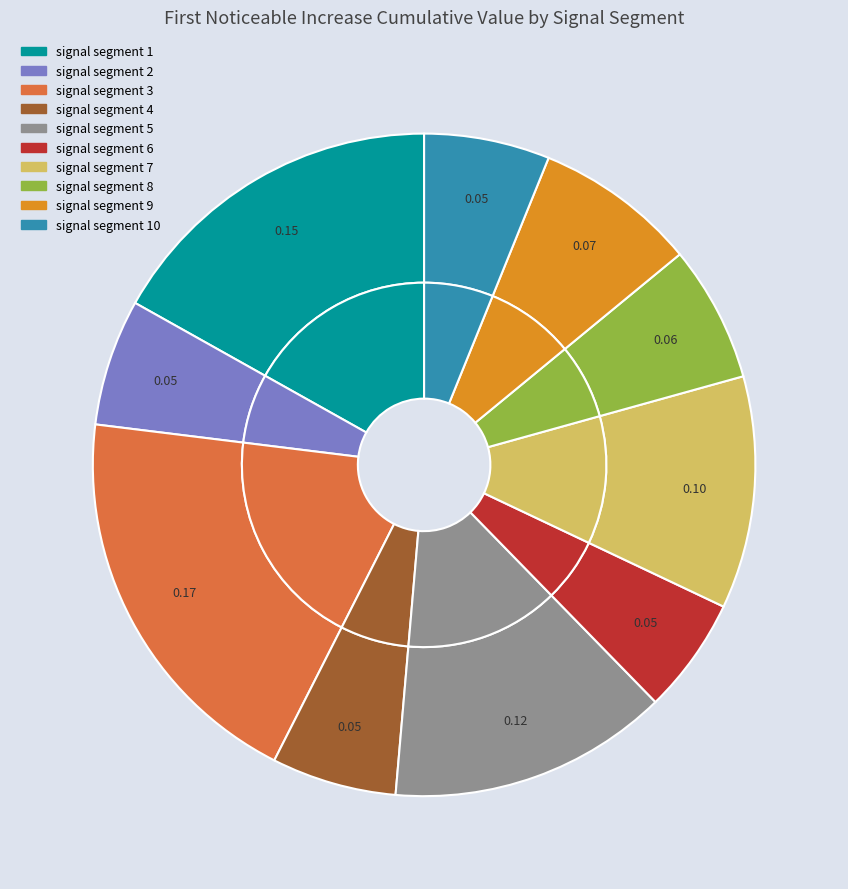

Between signal segment 3 and signal segment 4, which is larger?

signal segment 3